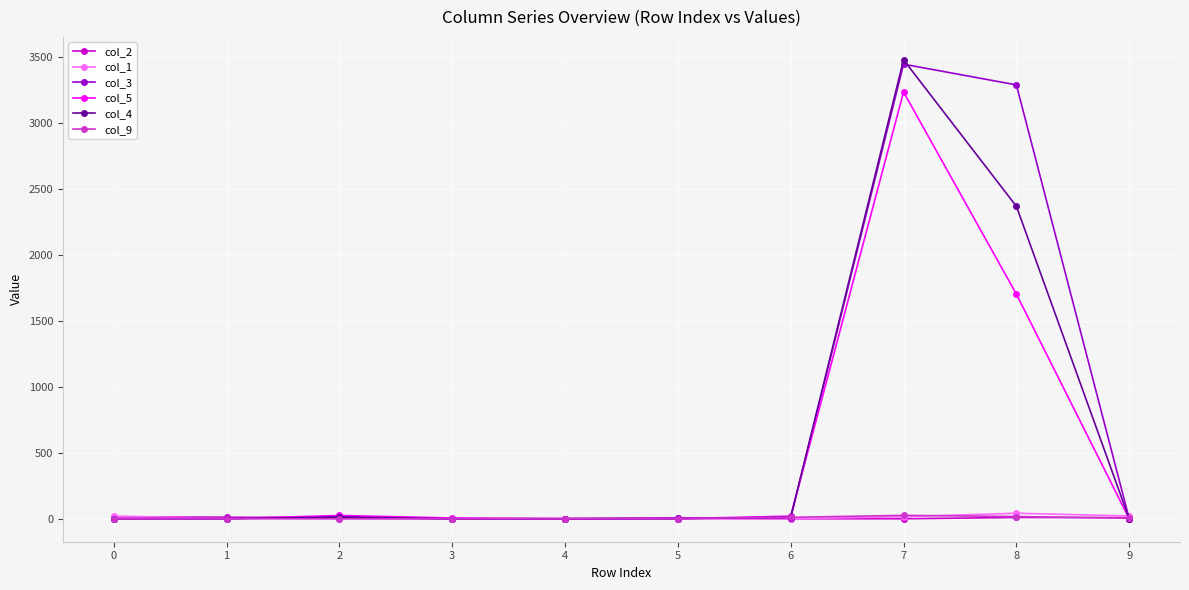

Does the chart display data point markers on the line(s)?

Yes